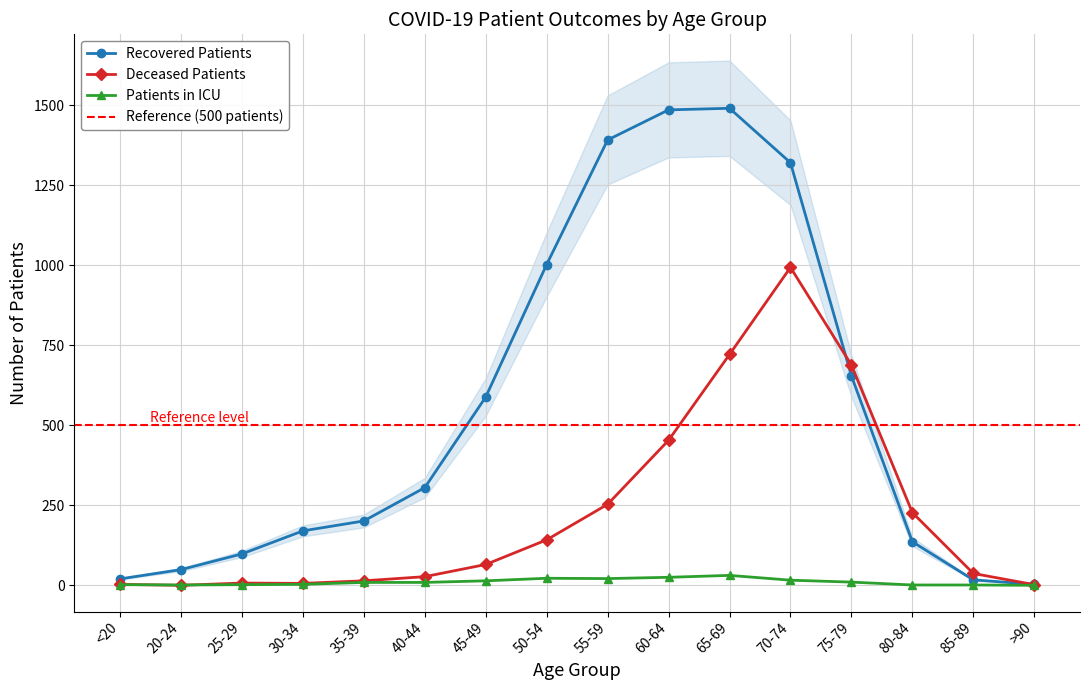

Where is deceased_patients nearest to the value 496?

60-64